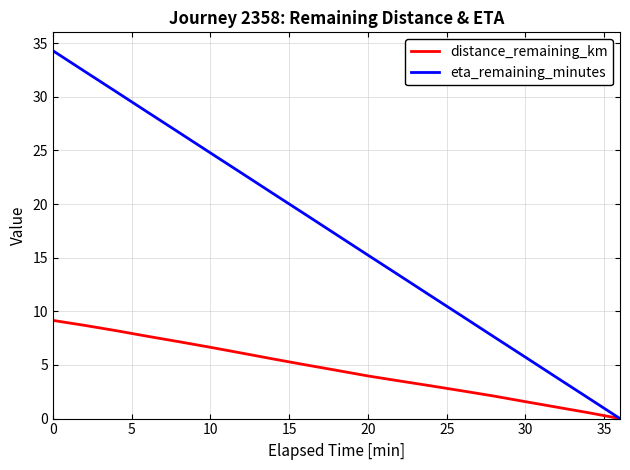

Rank the series by their average value, from highest to lowest.

eta_remaining_minutes, distance_remaining_km